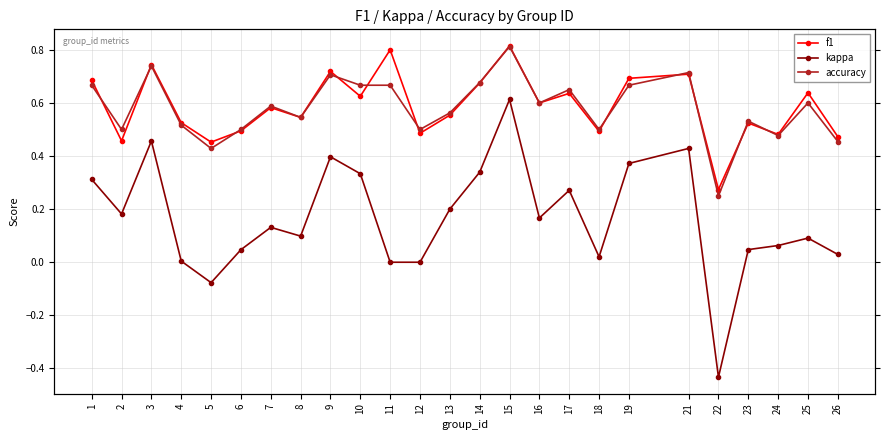

Where is the first local maximum for kappa?

3